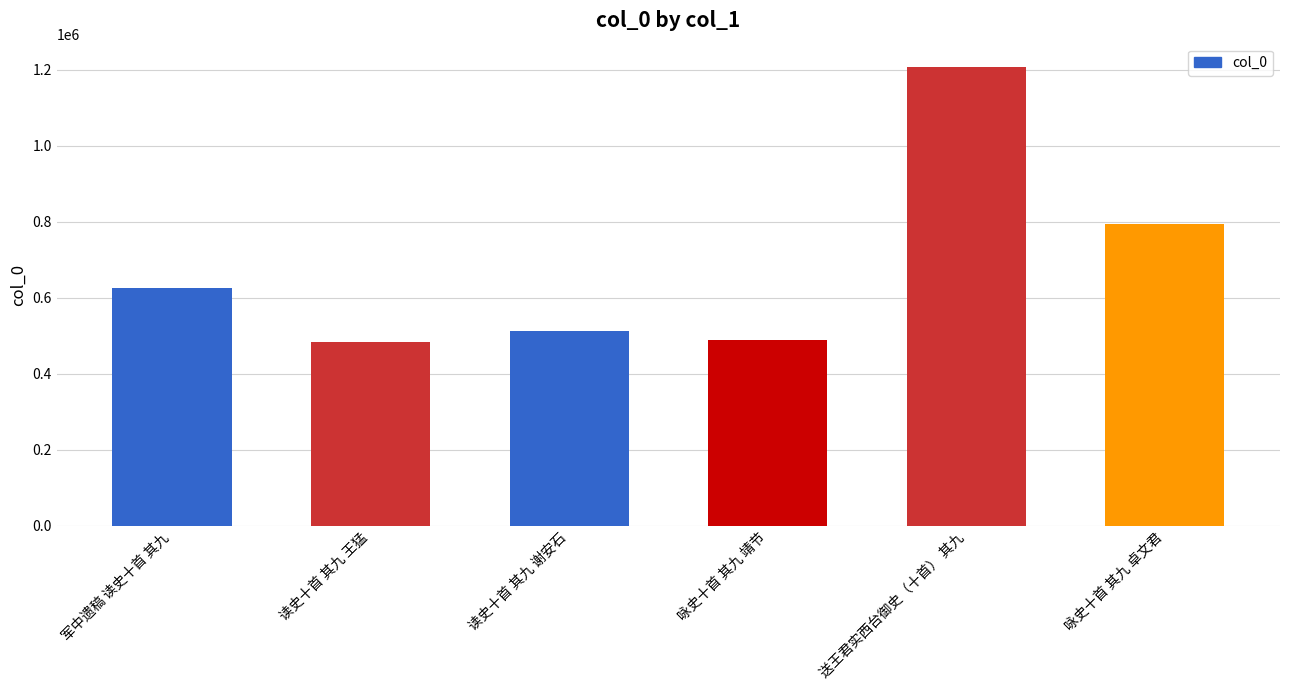

At which category does the chart reach its peak across all series?

送王君实西台御史（十首） 其九